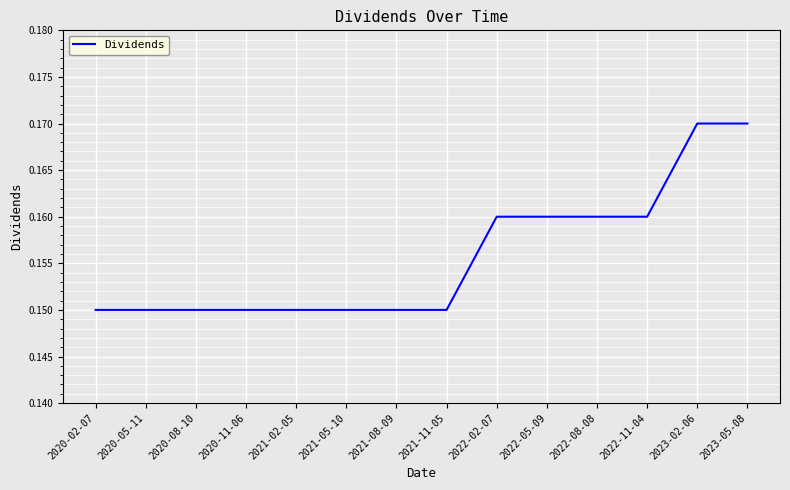

What position from the left is 2022-08-08?

11